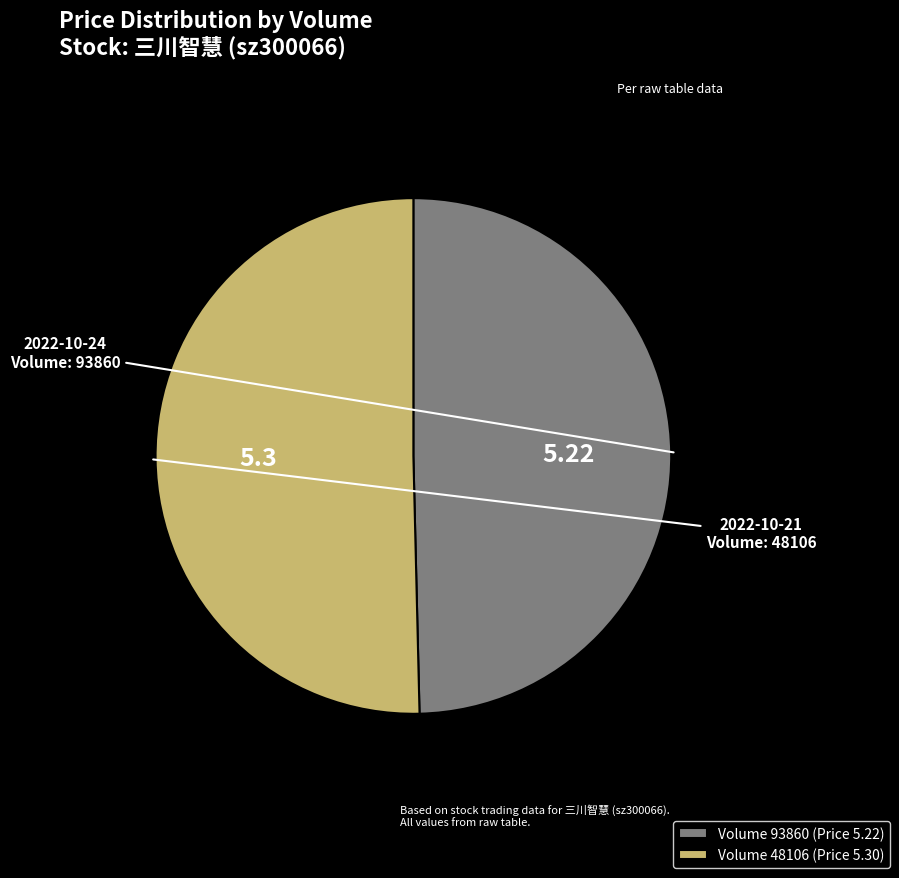

Count the number of slices in the pie.

2